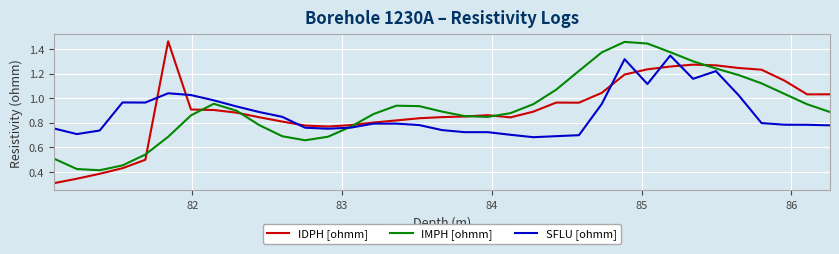

At how many categories does at least one series exceed 0?

35